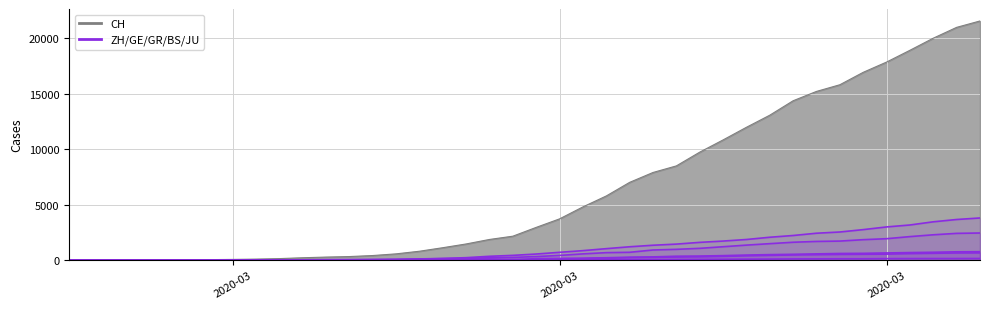

Rank the series by their maximum value, from highest to lowest.

GE, ZH, BS, GR, JU